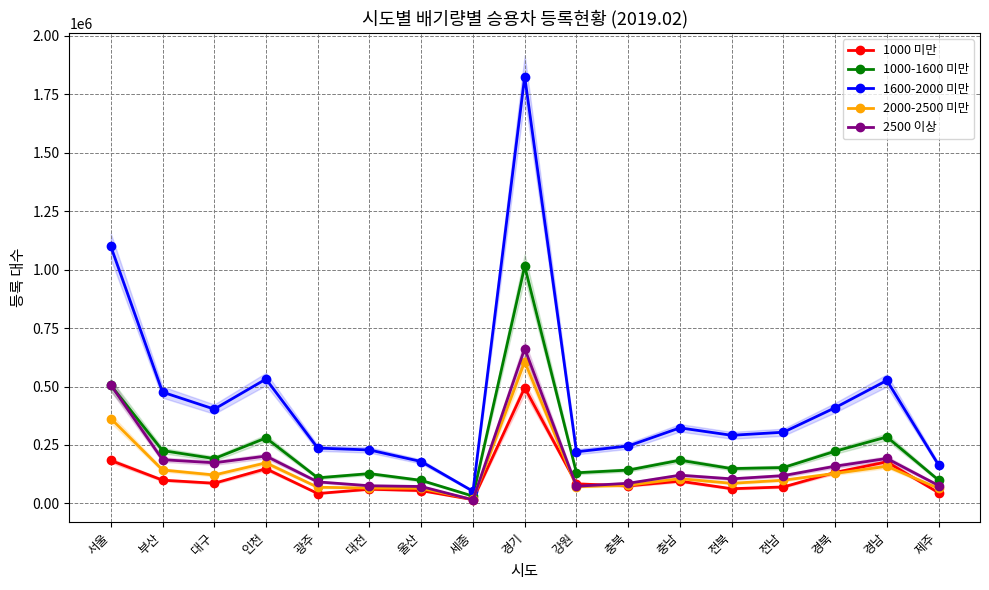

What is the label of the 5th point from the right?

전북